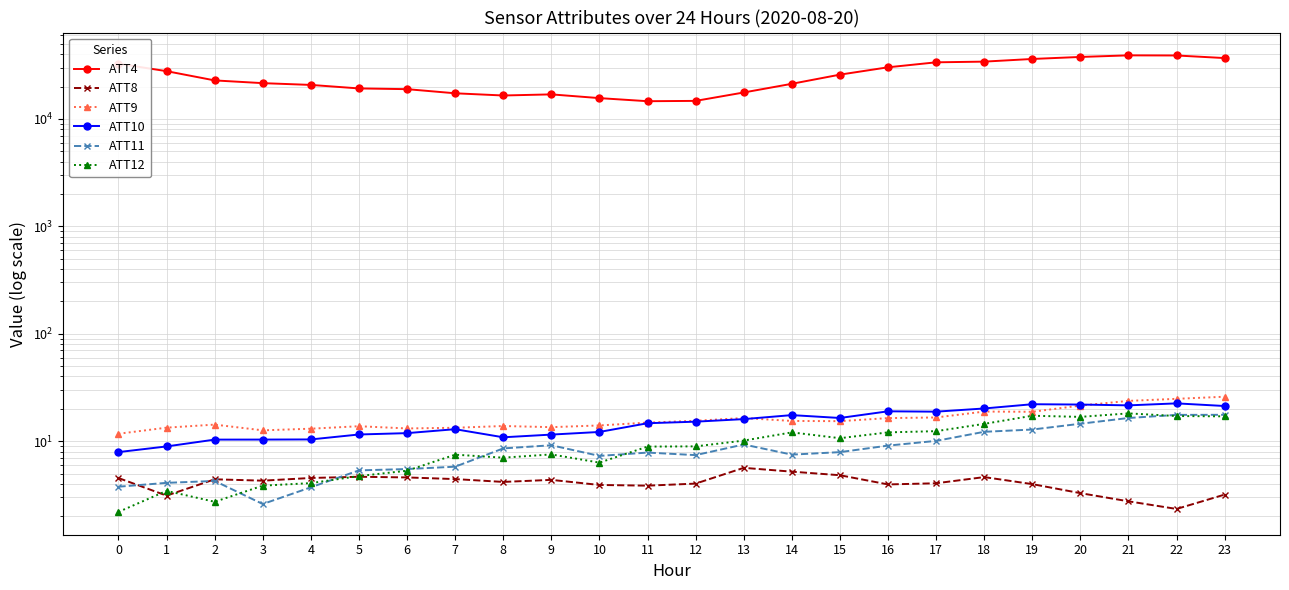

How many values in the ATT8 series exceed 4?

15